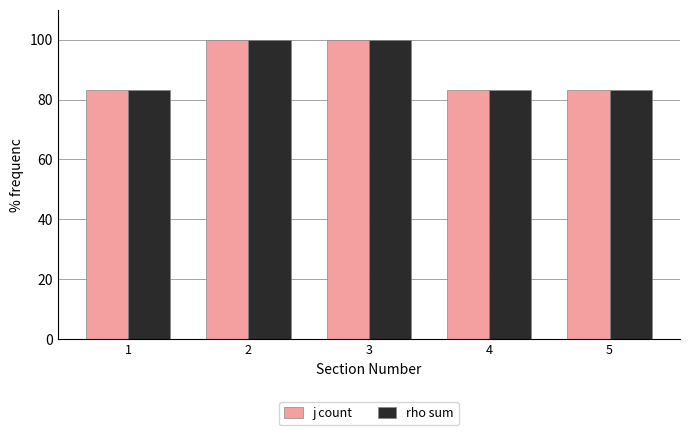

Is it true that rho sum equals 34.6 at 5?

False